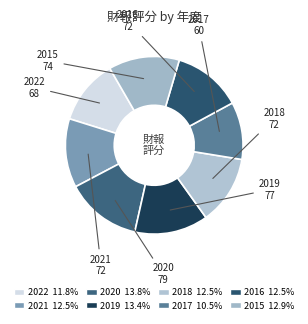

What is the total percentage of 2020 and 2022?

25.6%